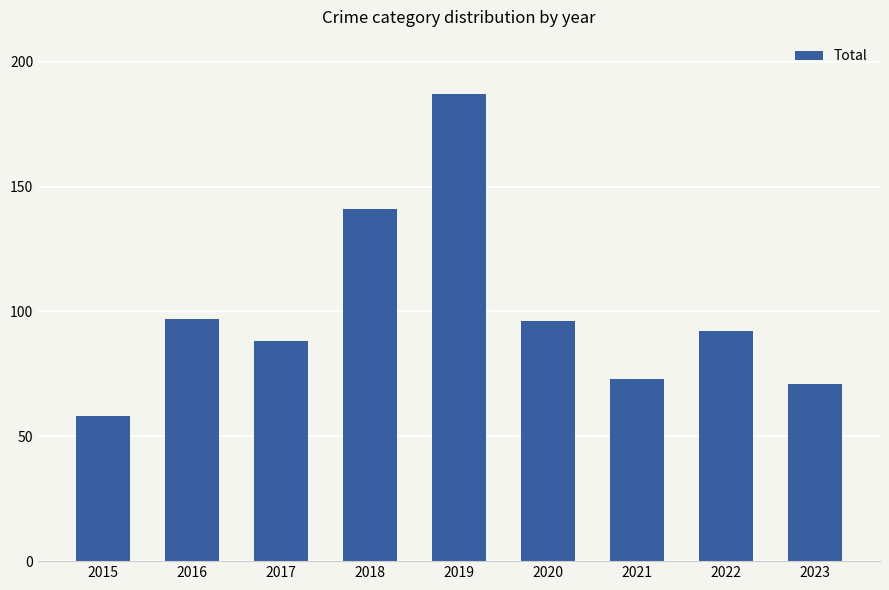

True or false: the data shows 73 at 2021.

True